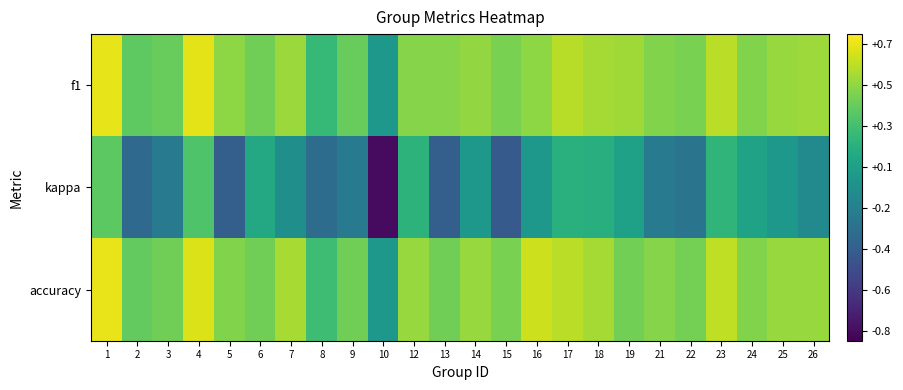

What is the difference between the highest and lowest values at 25?

0.5